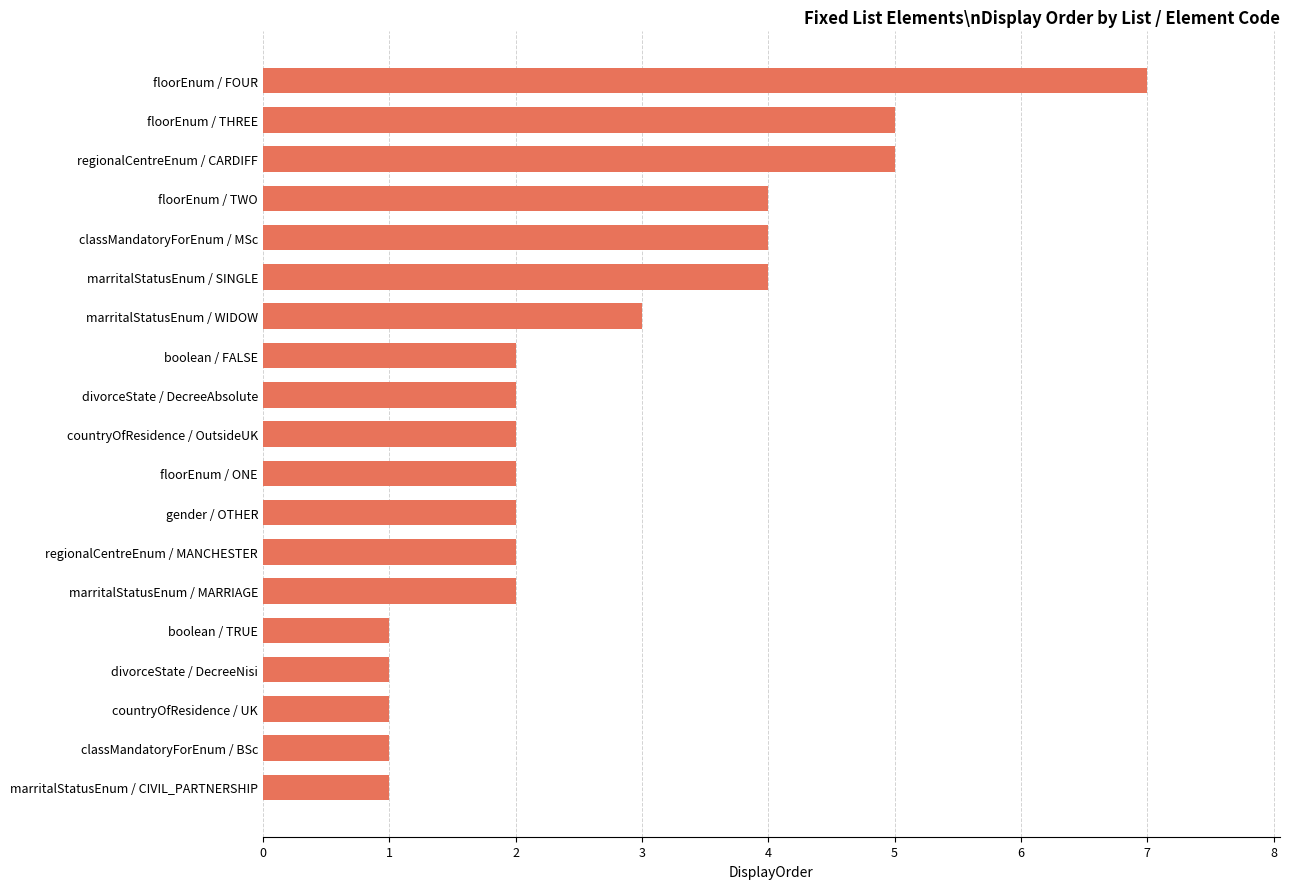

Does the chart contain any negative values?

No